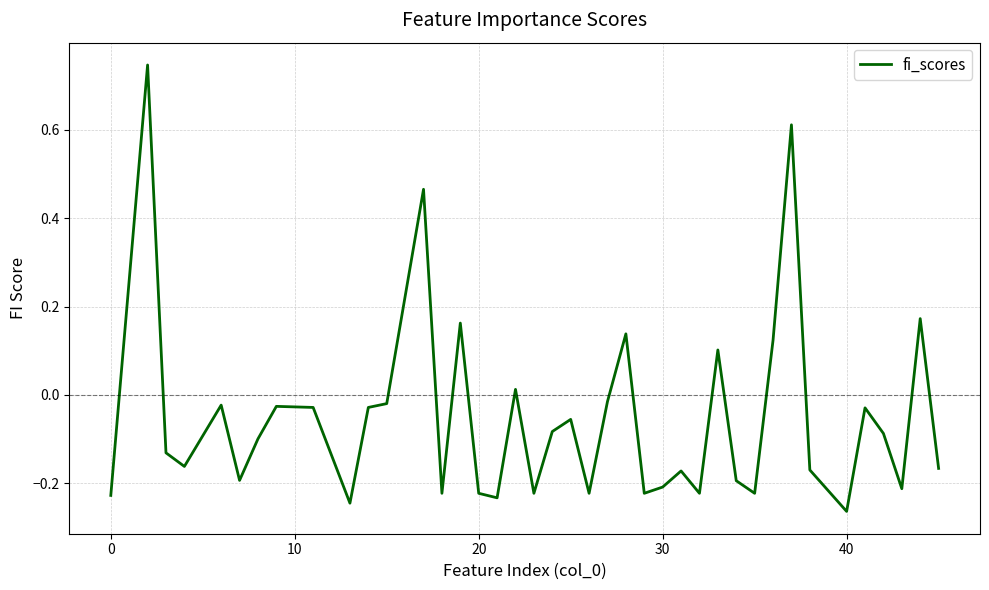

What is the difference between the maximum and minimum values?

1.0